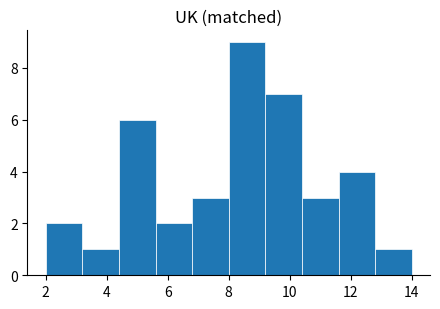

How tall is the bar that spans 11.6 to 12.8 on the x-axis? The values are not printed on the chart, so give them approximately, as read against the axis.

4